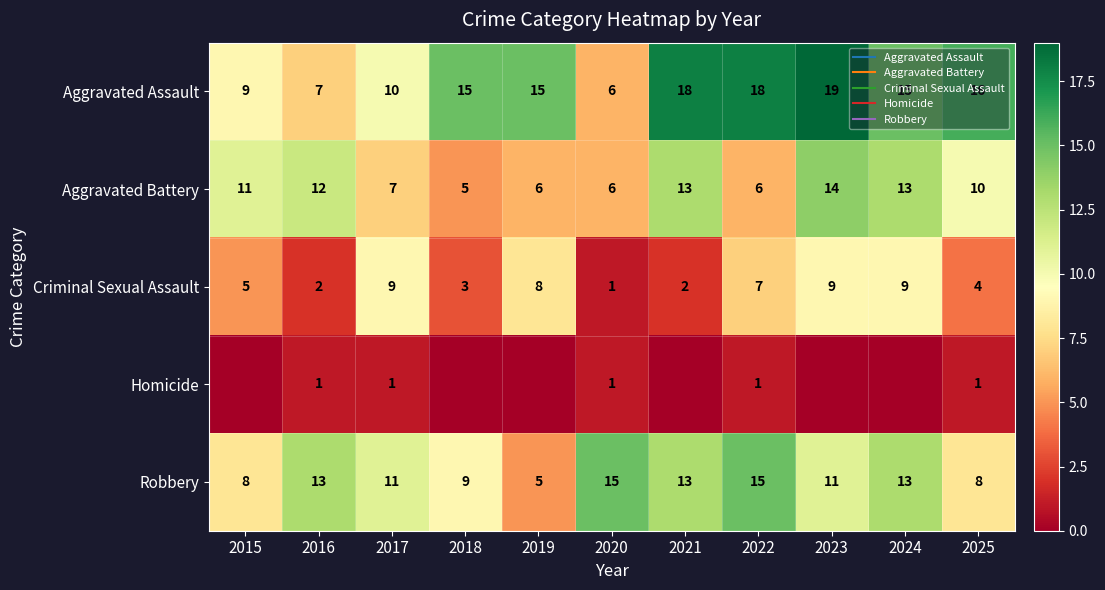

Between 2019 and 2022, which series saw the biggest shift?

Robbery